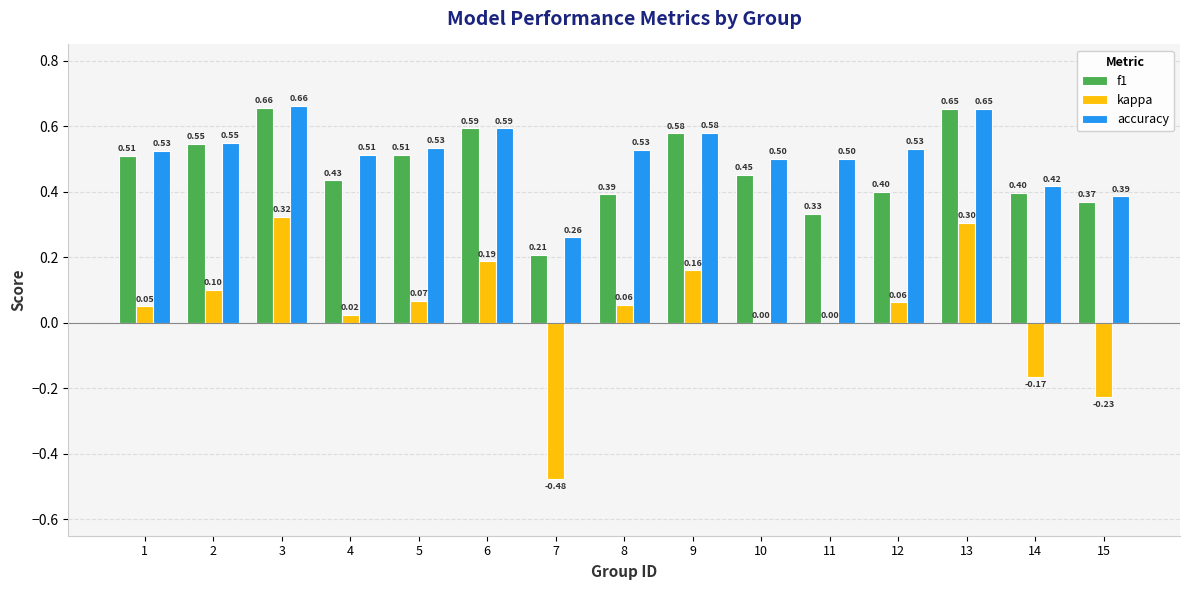

At which label does kappa first exceed 0?

1